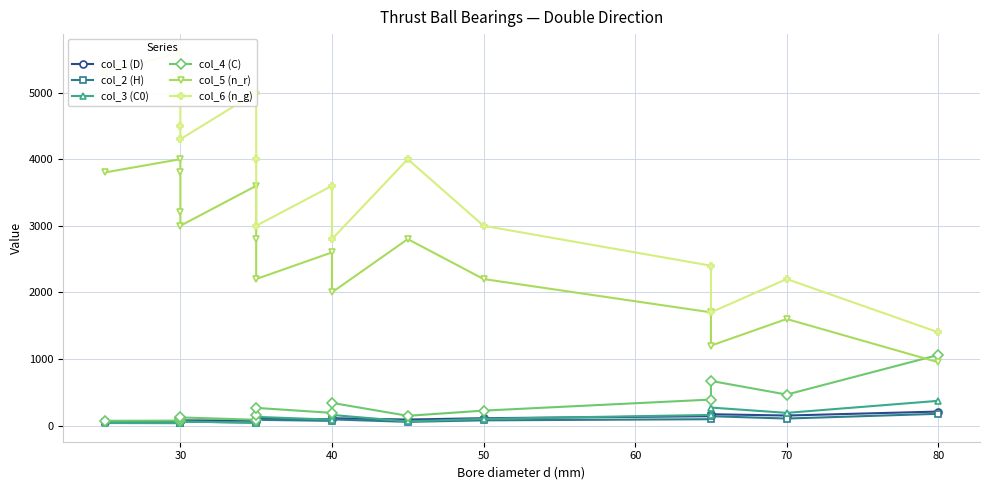

Is the value of col_4 (C) at 12 greater than the value of col_1 (D) at 9?

Yes